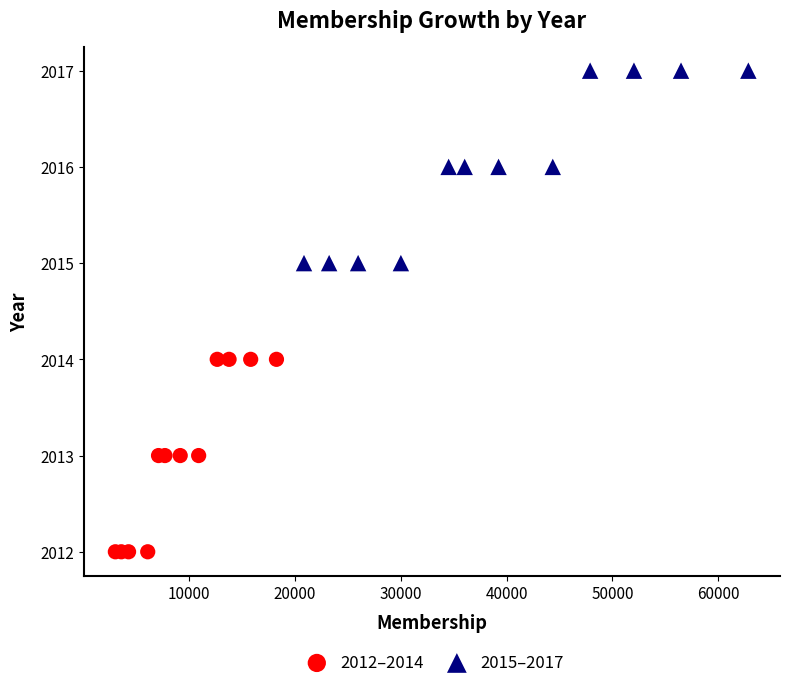

Which series reaches the maximum Y coordinate?

2015–2017